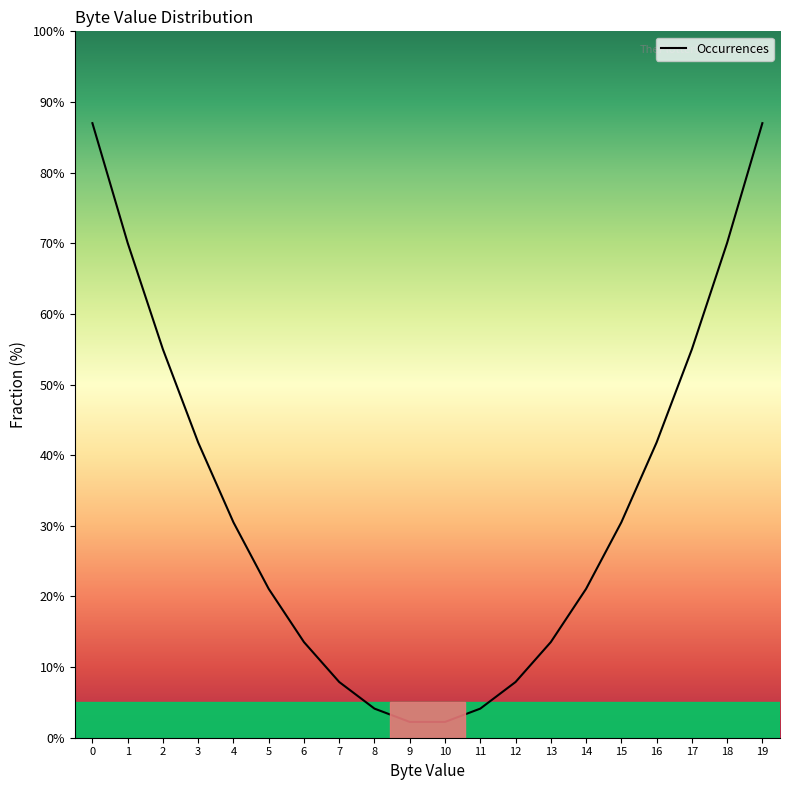

What is the change in value from 10 to 17?

+52.7